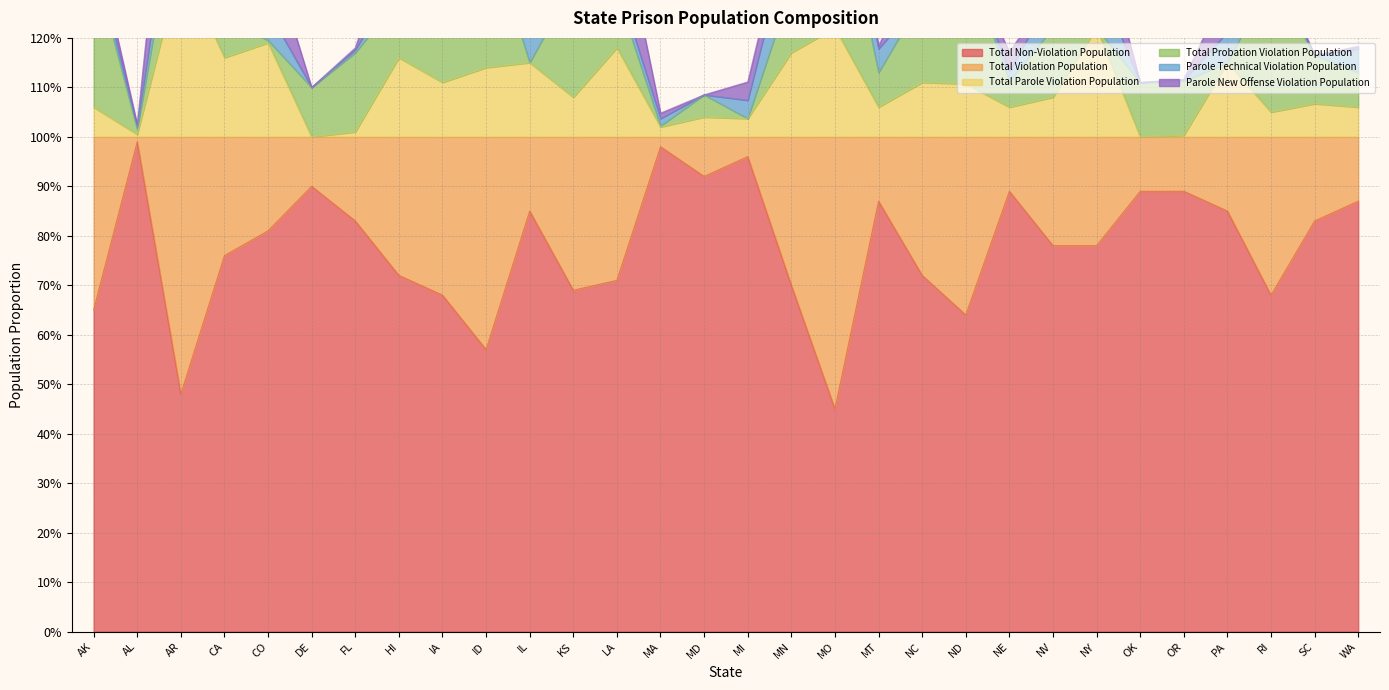

At how many categories does at least one series exceed 0?

30